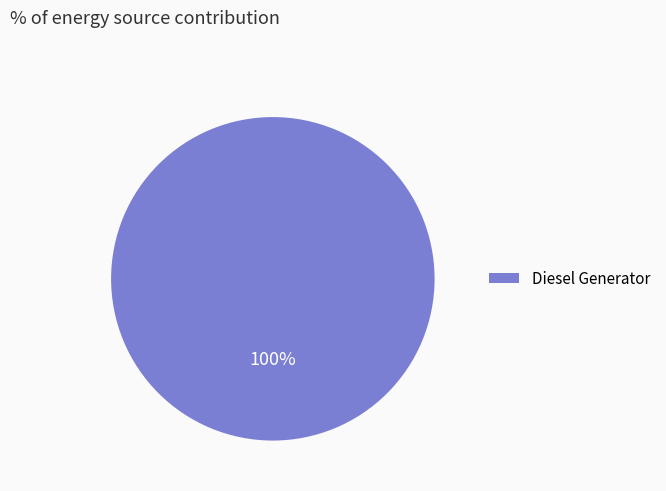

How many slices are in this pie chart?

1